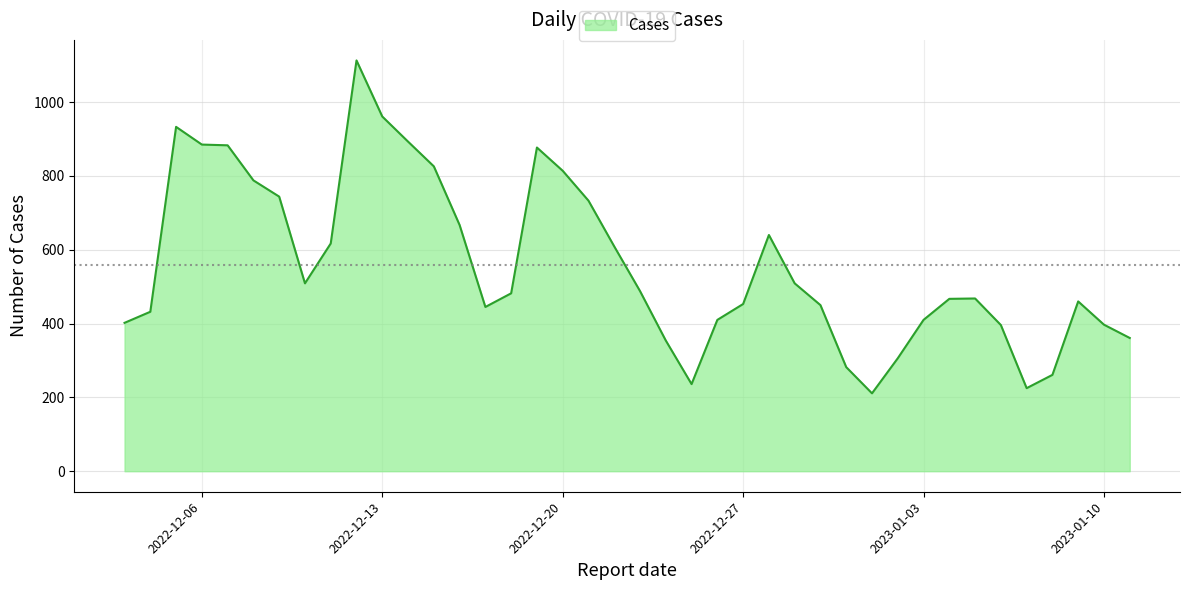

Count the number of data series in this chart.

1